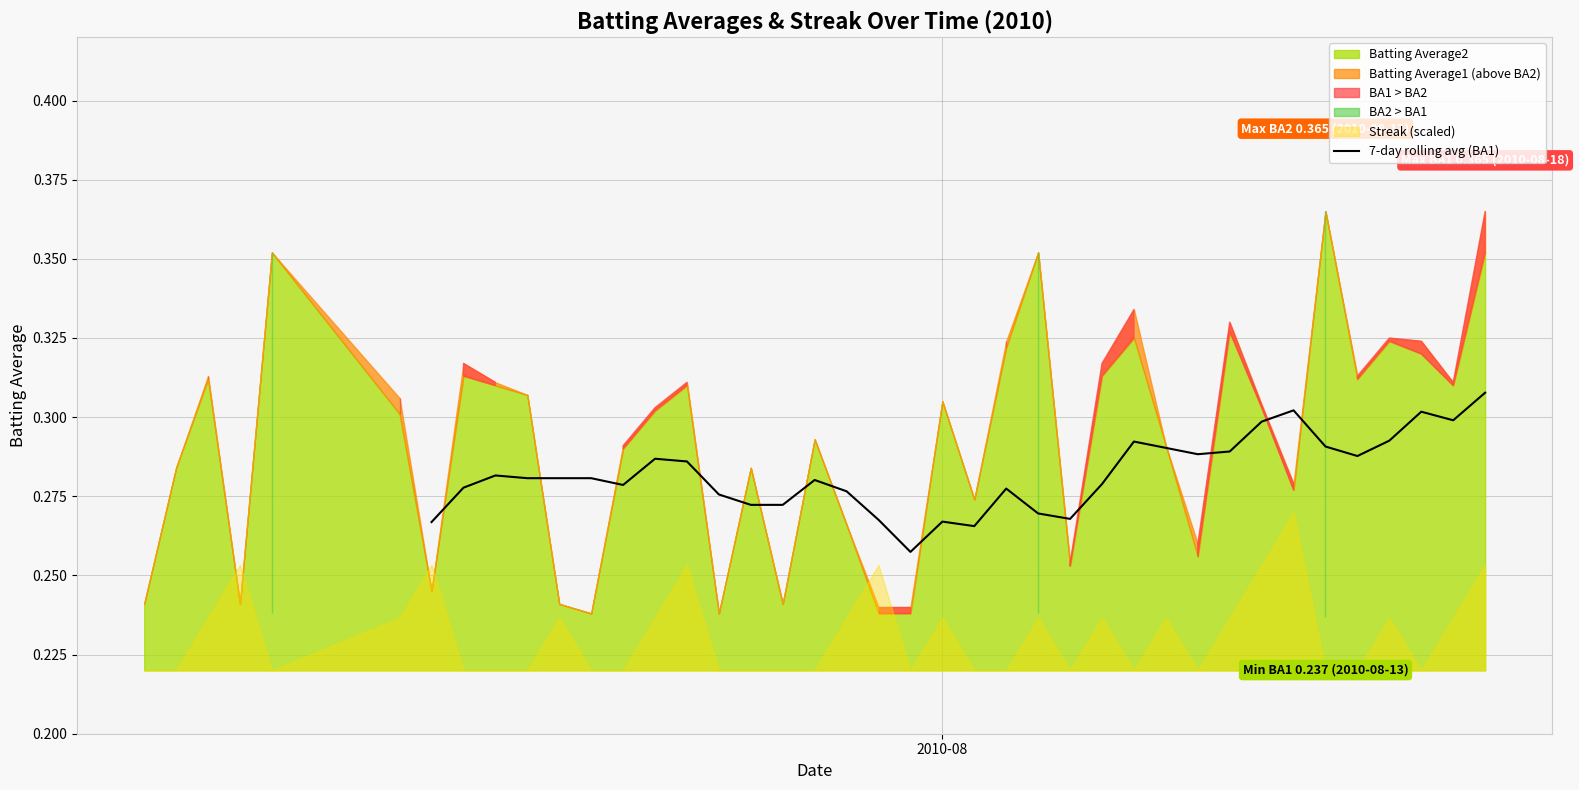

Does the chart have visible grid lines?

Yes